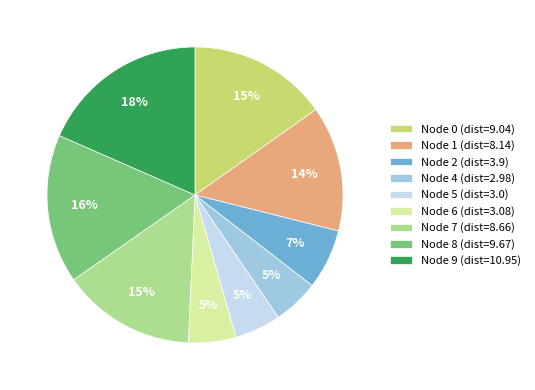

Count the number of slices in the pie.

9